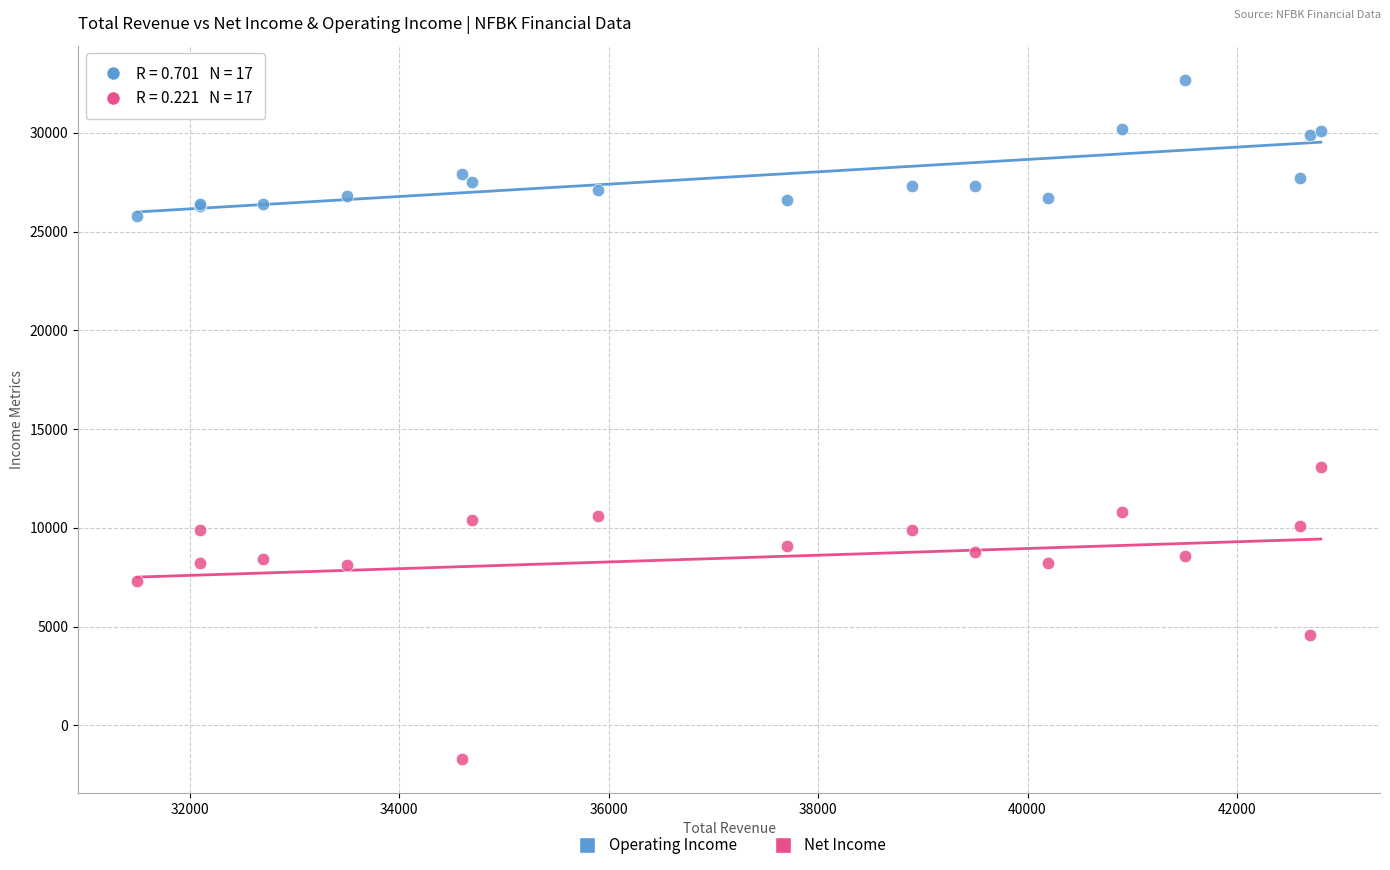

Across all series, what Y value is closest to 15500?

13100